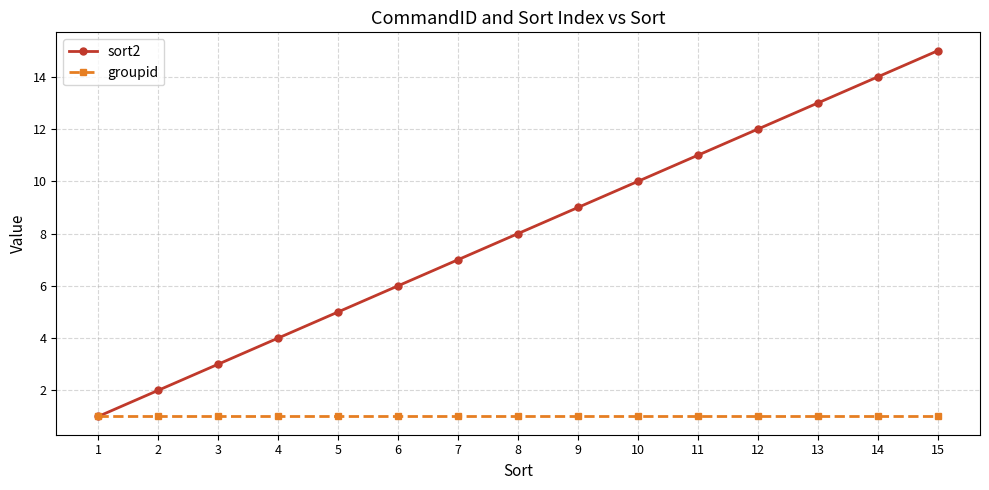

True or false: sort2 has more than 1 interior local peaks.

False